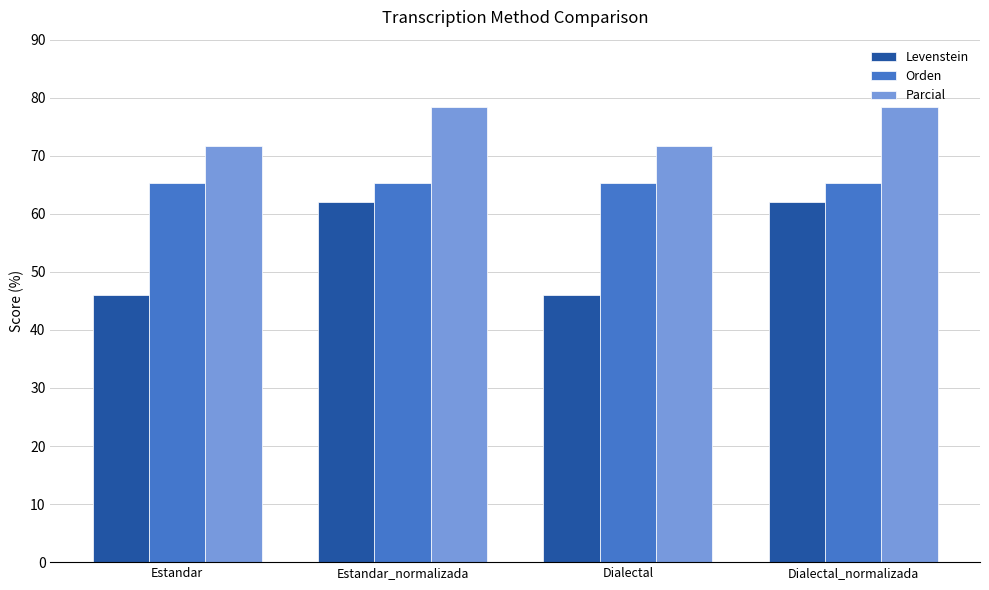

What is the total value across all series at Estandar?

183.0